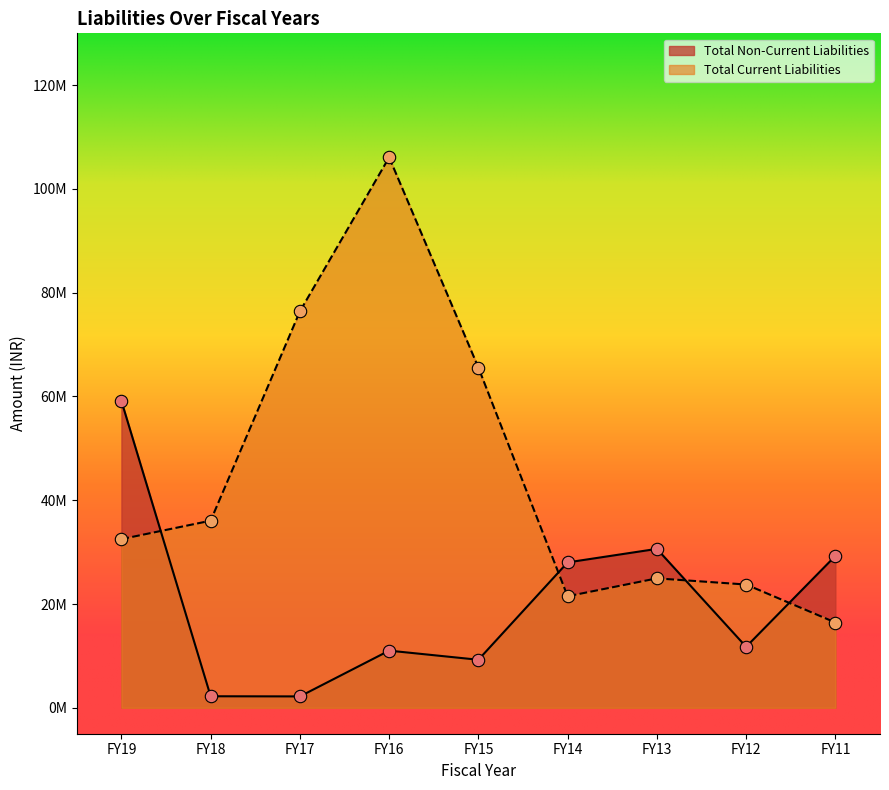

At which category is the sum across all series the highest?

FY16